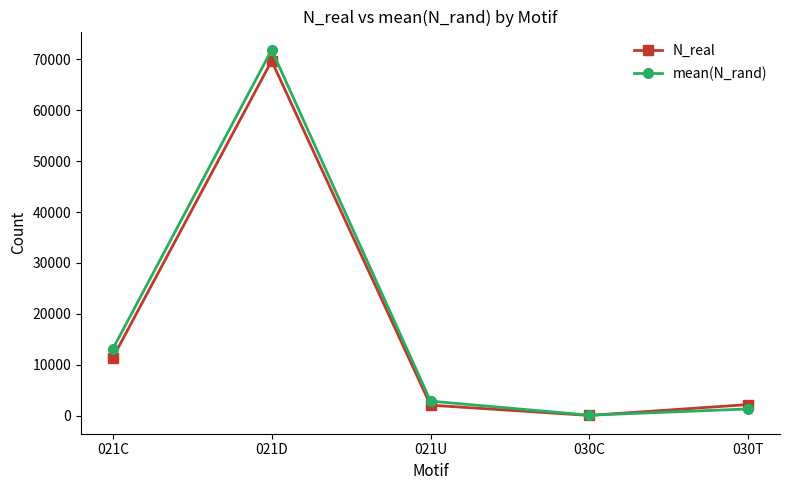

What is the value of the N_real point at the 2nd from the left?

69714.0